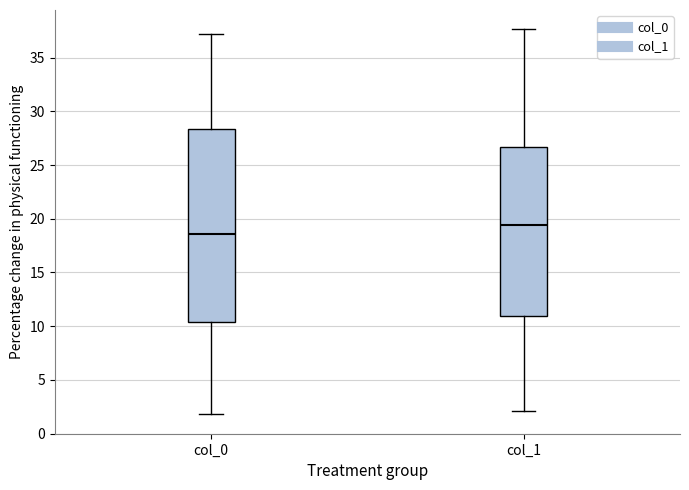

Which box's median line is the highest?

col_1